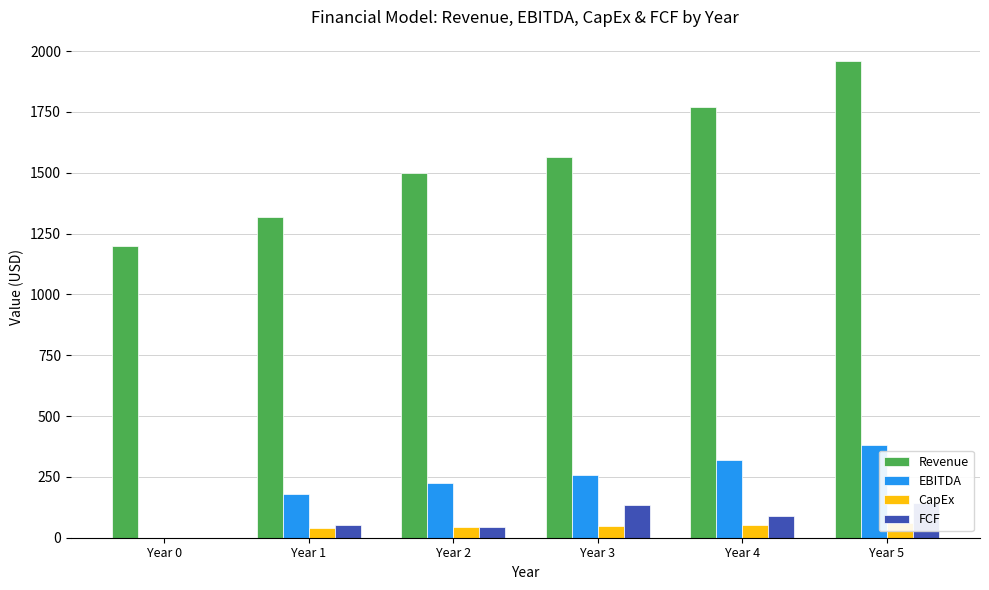

Reading left to right, list all the values displayed in this chart.

Revenue: Year 0=1200.0	Year 1=1316.7	Year 2=1498.4	Year 3=1565.2	Year 4=1772.3	Year 5=1960.5
EBITDA: Year 0=0.0	Year 1=177.8	Year 2=224.8	Year 3=258.3	Year 4=319.0	Year 5=382.3
CapEx: Year 0=0.0	Year 1=39.5	Year 2=45.0	Year 3=47.0	Year 4=53.2	Year 5=58.8
FCF: Year 0=0.0	Year 1=53.0	Year 2=43.8	Year 3=135.3	Year 4=89.4	Year 5=142.0